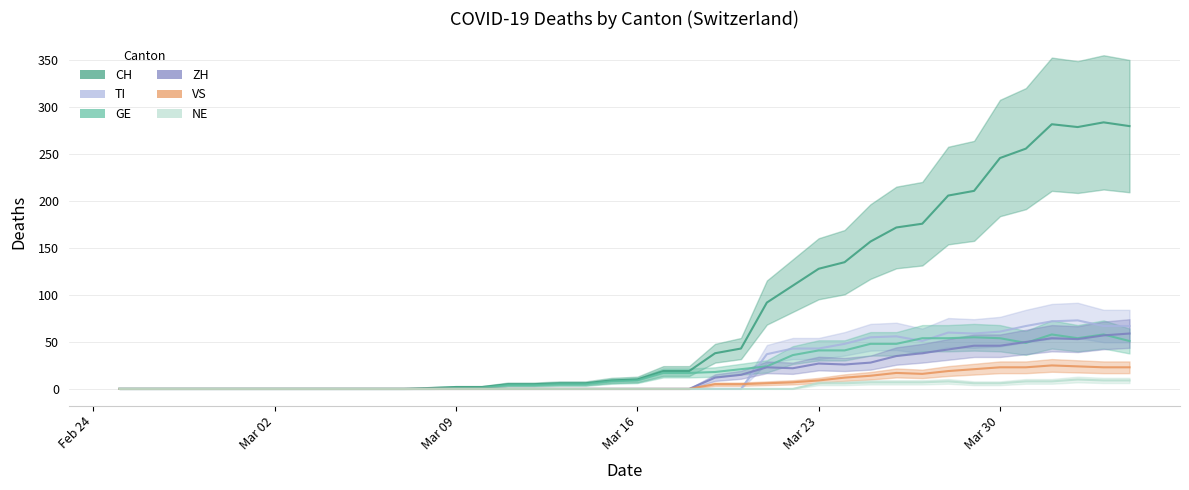

How many distinct data groups are displayed?

6